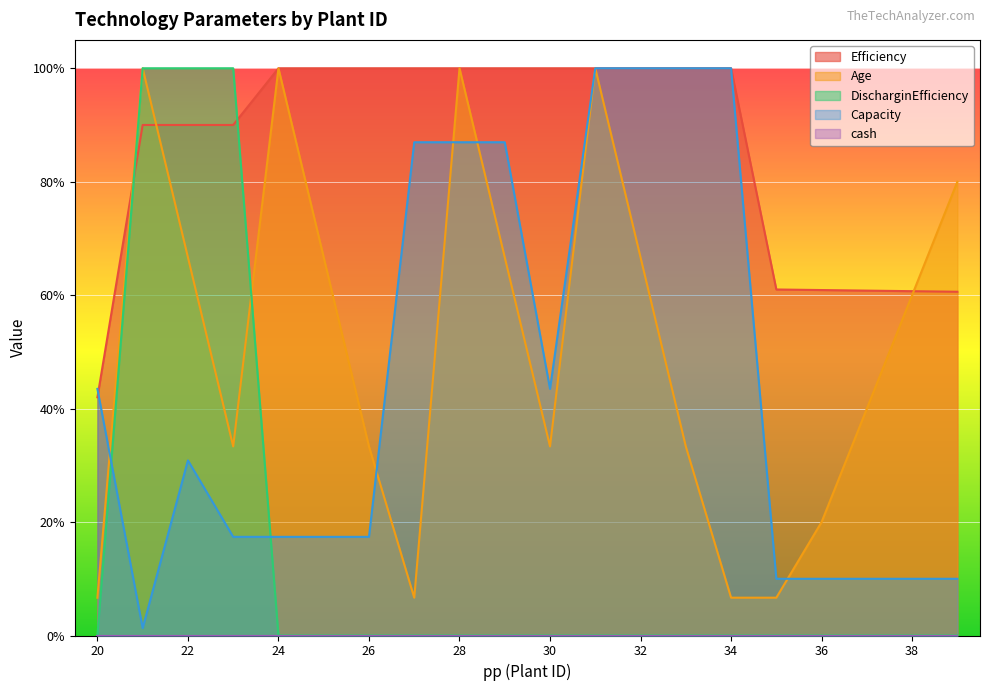

True or false: Efficiency has more than 1 interior local peaks.

False